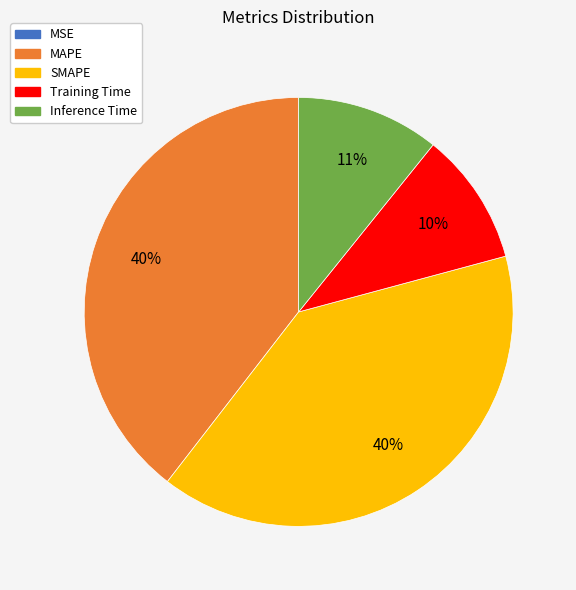

Does SMAPE account for over 50% of the chart?

No